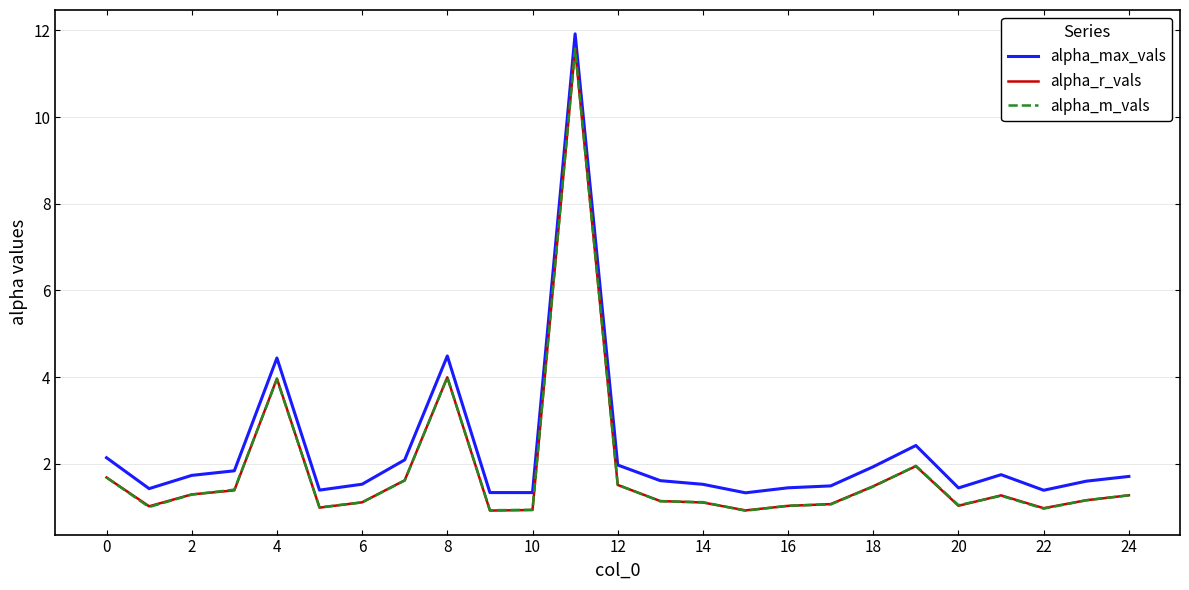

True or false: alpha_max_vals and alpha_r_vals cross at least once.

False